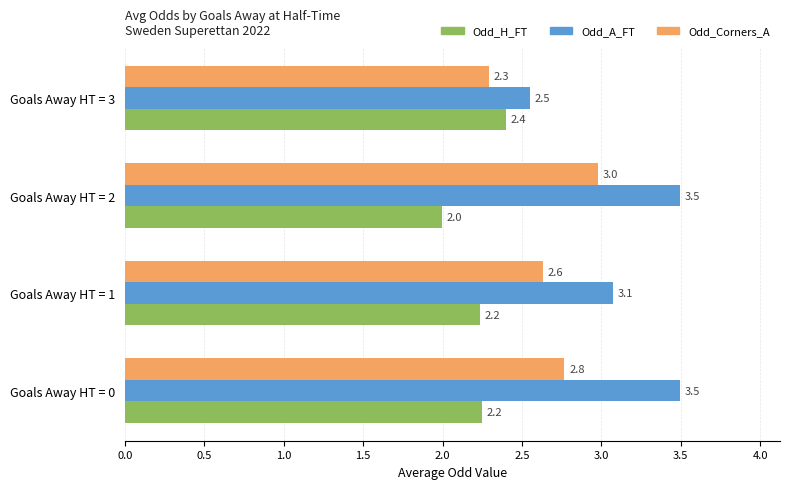

Rank the series by their average value, from lowest to highest.

Odd_H_FT, Odd_Corners_A, Odd_A_FT